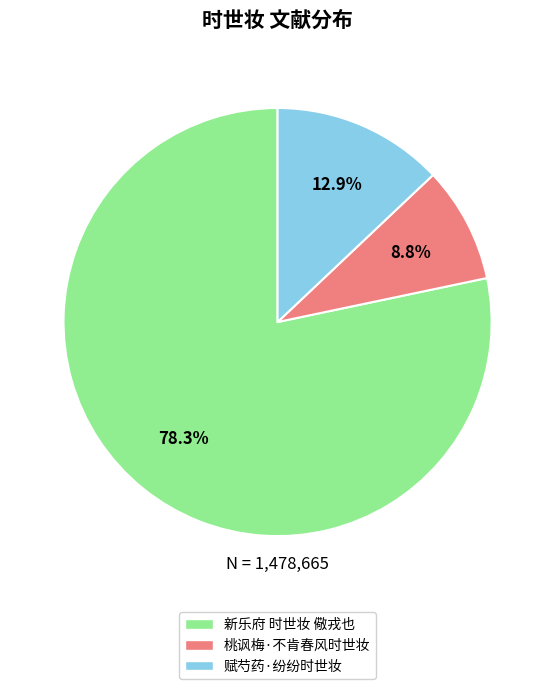

Rank the categories by value from lowest to highest.

桃讽梅·不肯春风时世妆, 赋芍药·纷纷时世妆, 新乐府 时世妆 儆戎也